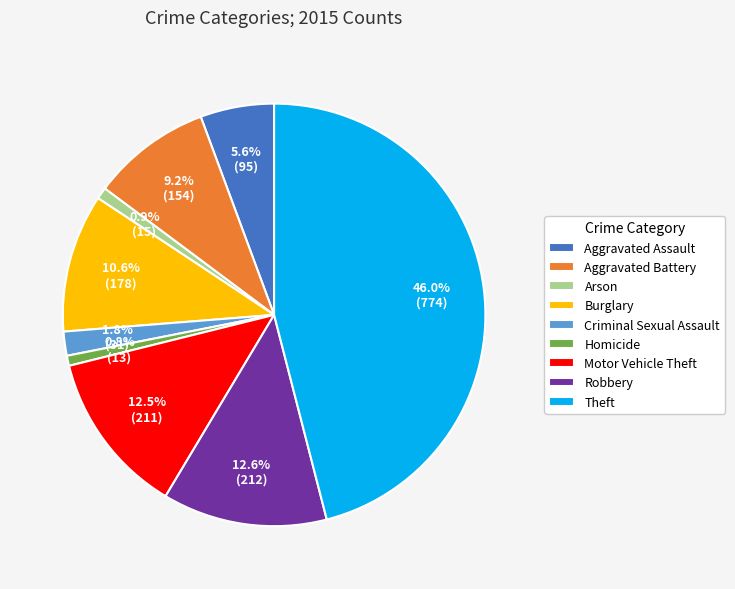

How many slices are in this pie chart?

9